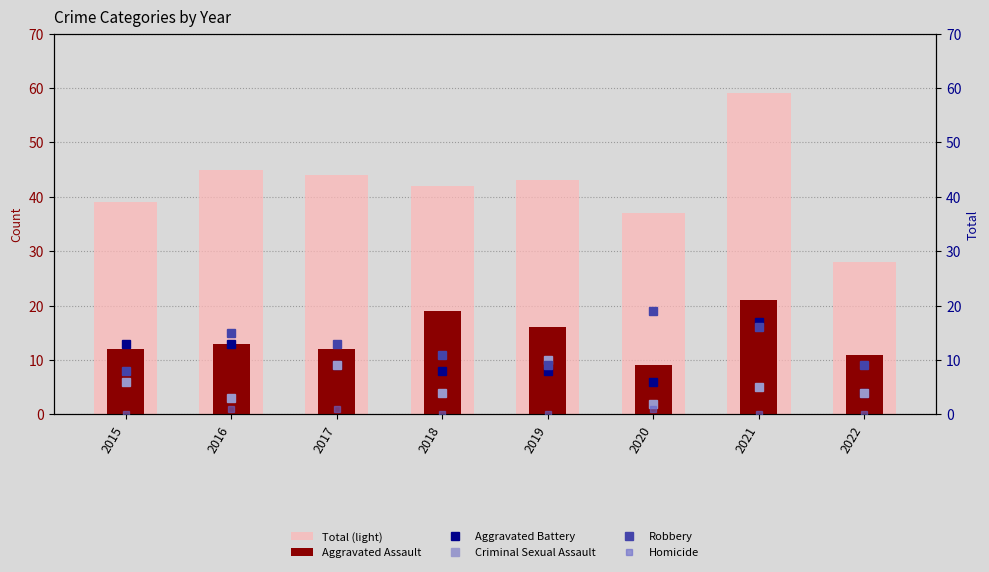

Is it true that Aggravated Battery equals 9 at 2017?

True